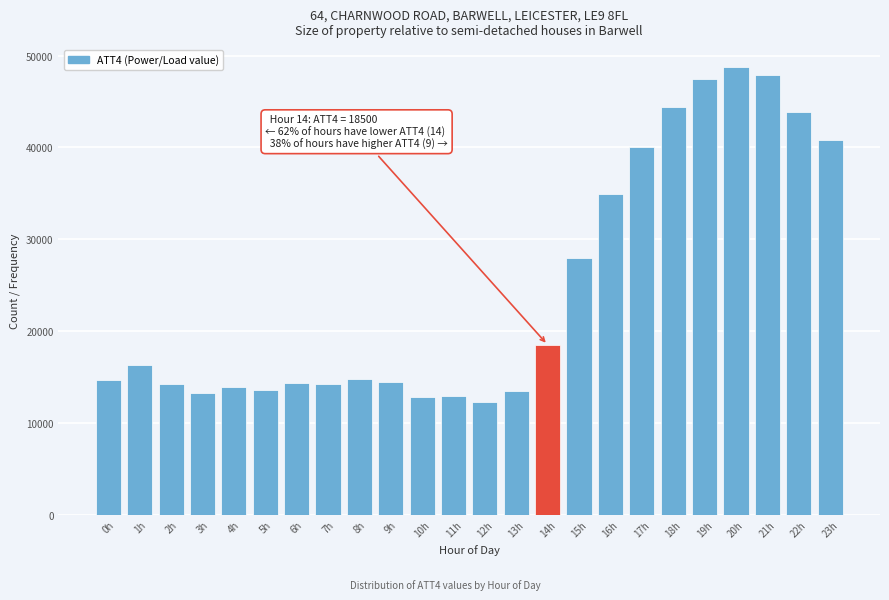

What is the label of the 16th bar from the left?

15h